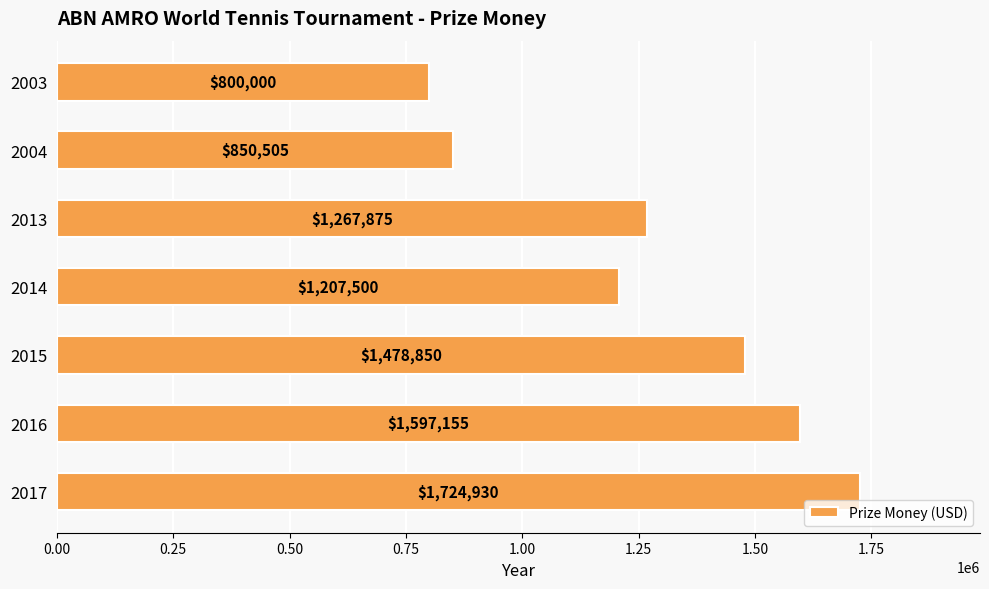

What is the change in value from 2016 to 2004?

-746650